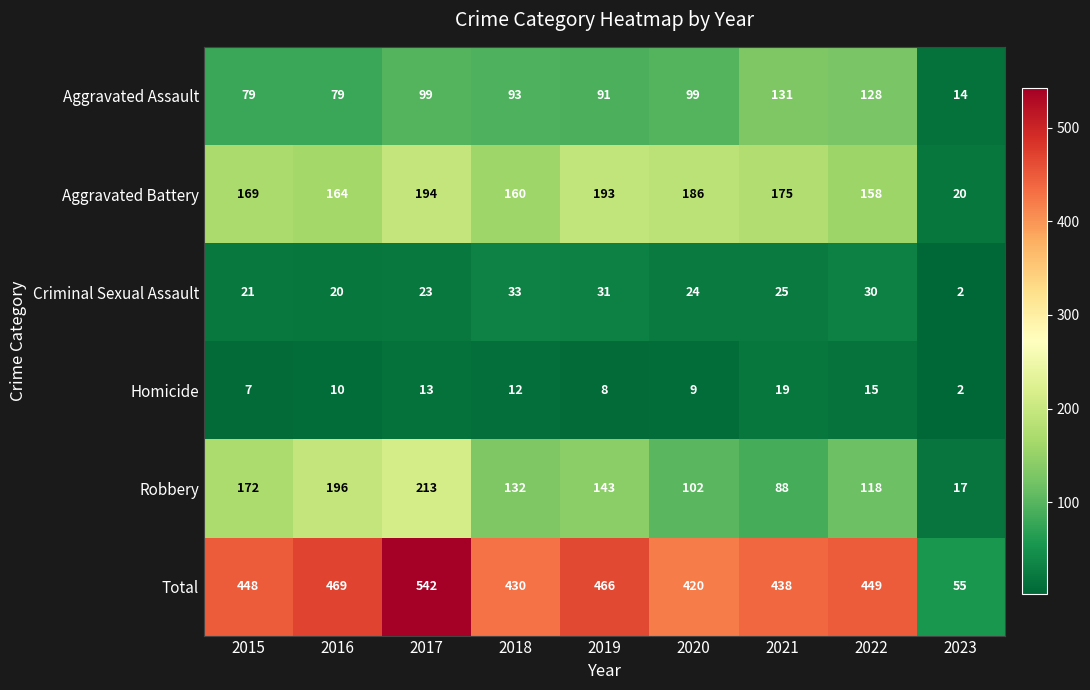

Is the value of Homicide at 2015 greater than the value of Aggravated Battery at 2016?

No